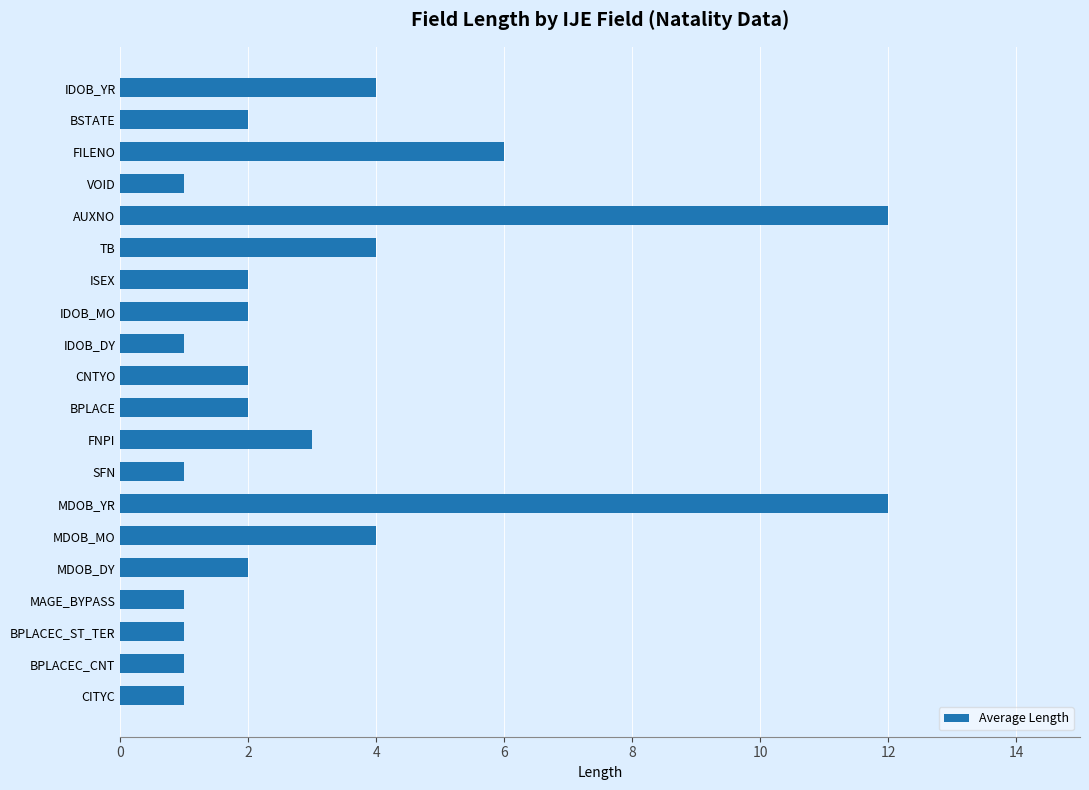

Between ISEX and SFN, which is larger?

ISEX